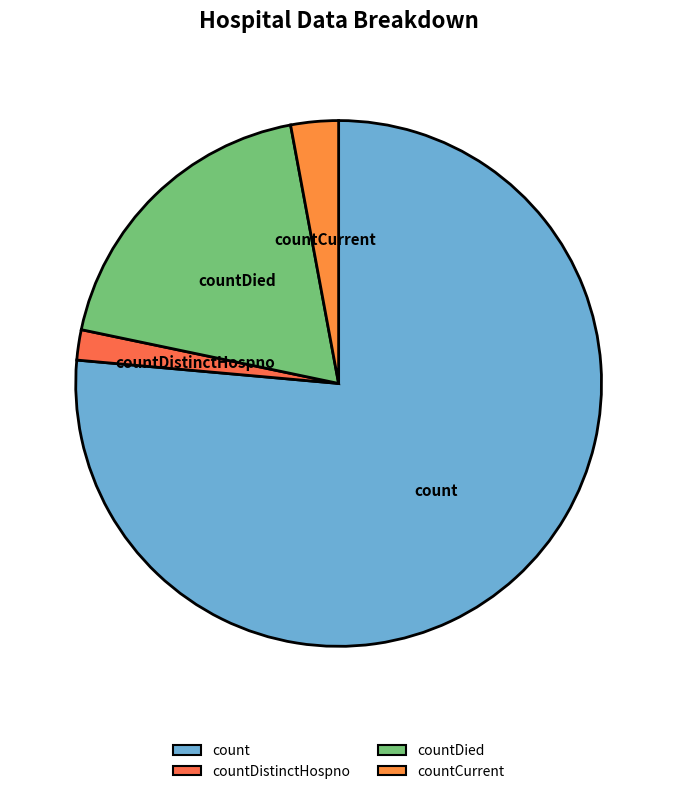

Is countCurrent the majority of the pie?

No